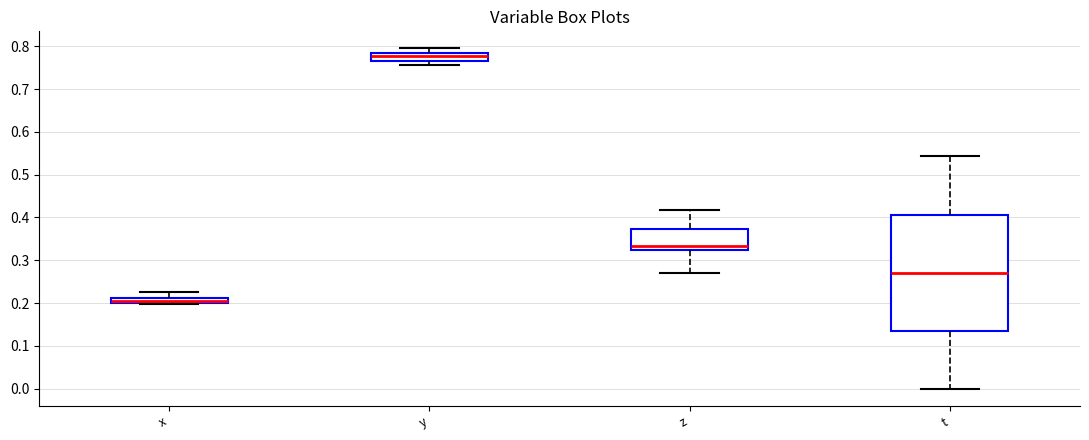

Where is the lower edge of the box for t on the y-axis? The values are not printed on the chart, so give them approximately, as read against the axis.

0.14